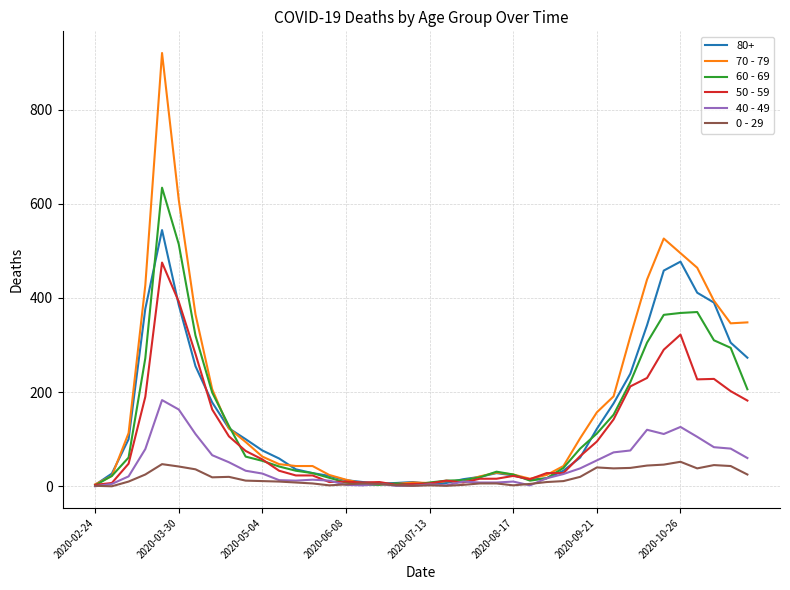

What is the difference between the maximum and second lowest values in the 40 - 49 series?

182